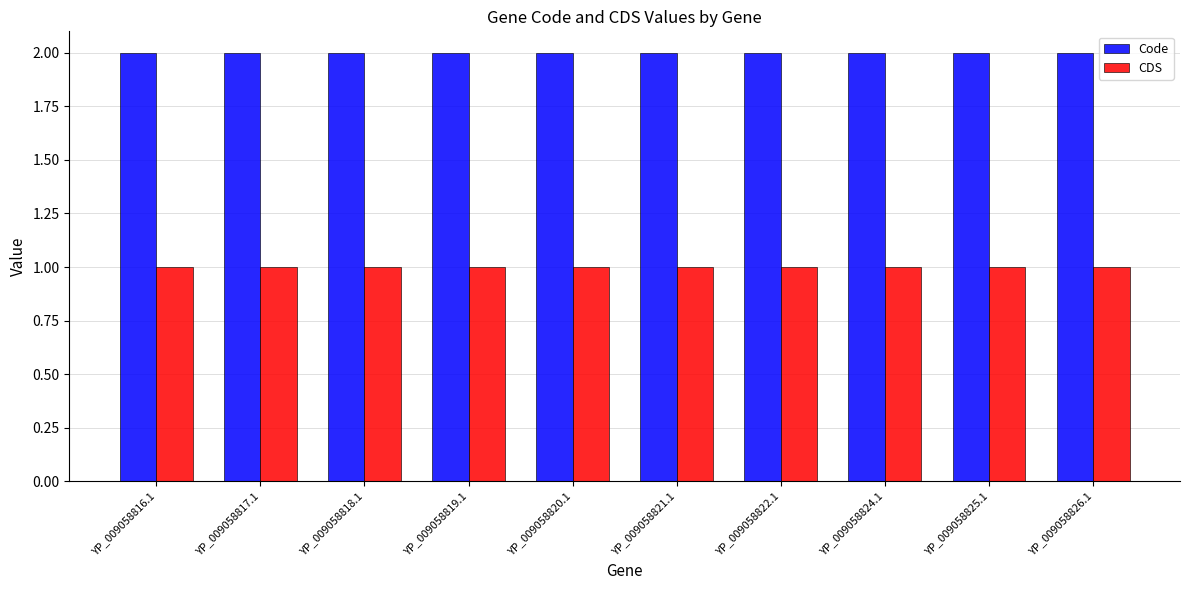

Which series has the largest total across all categories?

Code